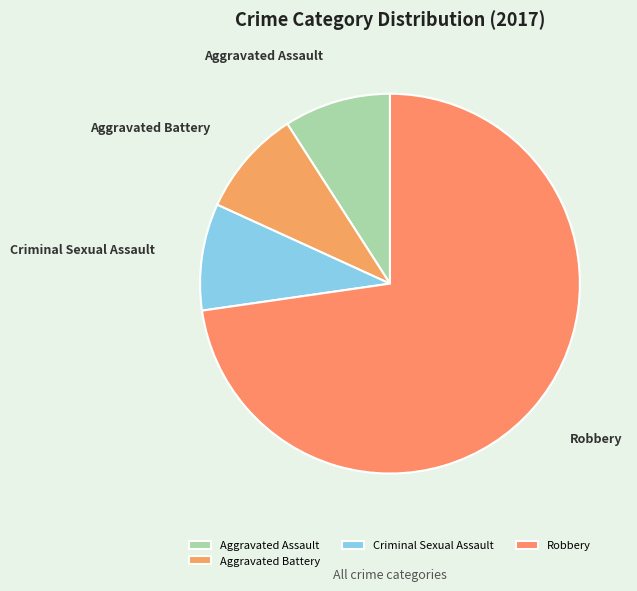

Combined, do Criminal Sexual Assault and Aggravated Assault account for over 50%?

No